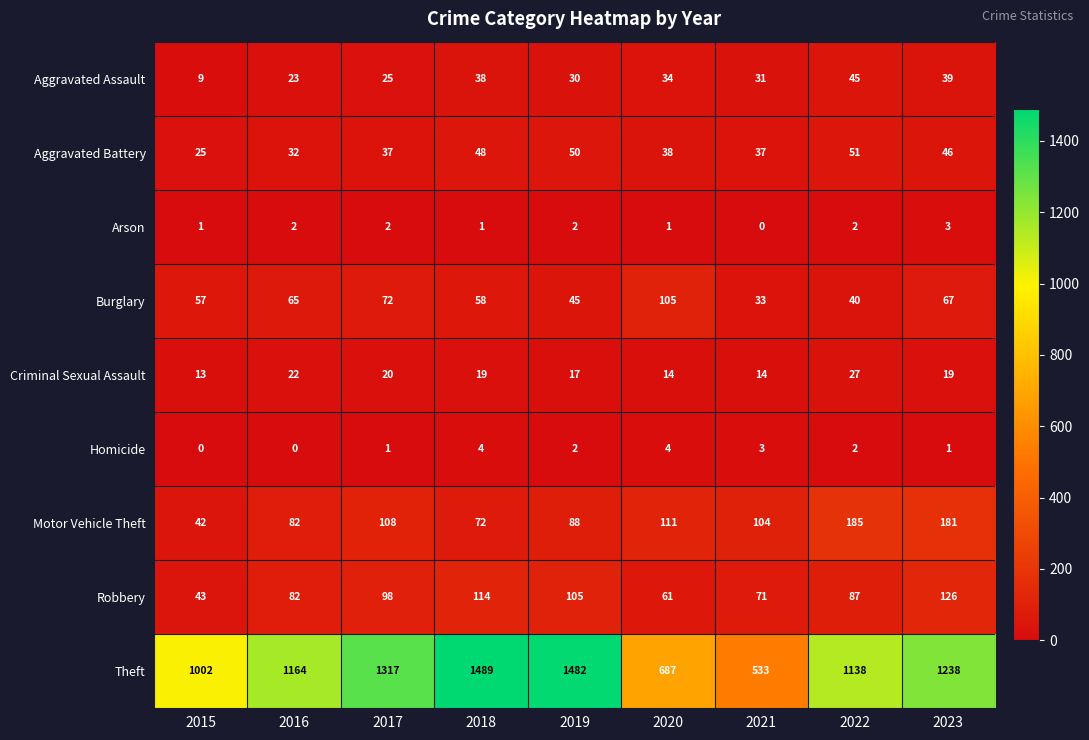

What is the total value across all series at 2018?

1843